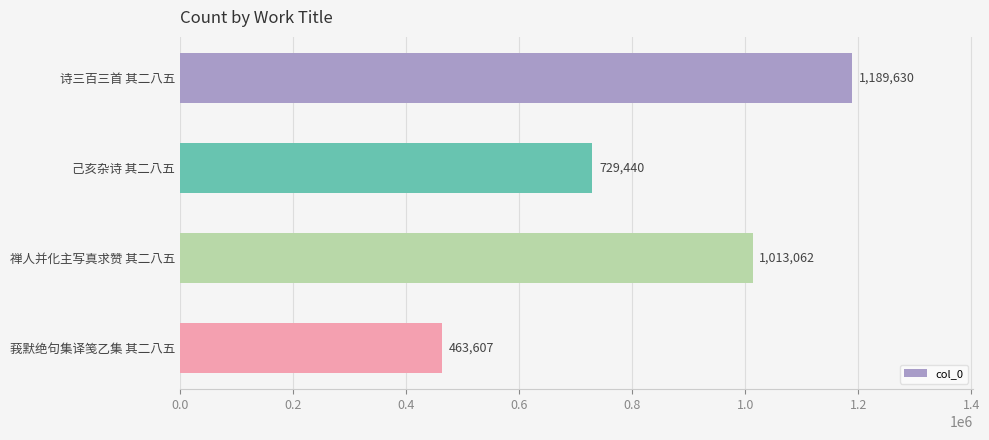

Is it true that the value at 诗三百三首 其二八五 is 1189630?

True